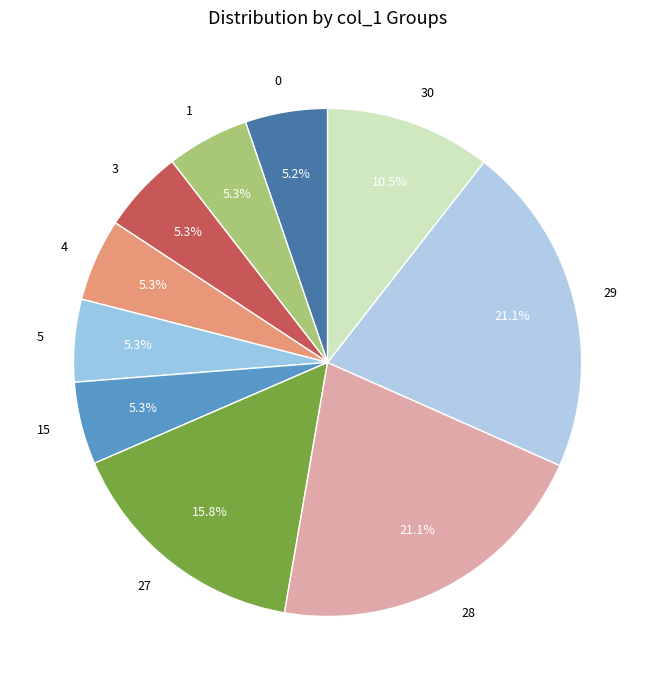

How much of the chart is everything except 5?

94.7%